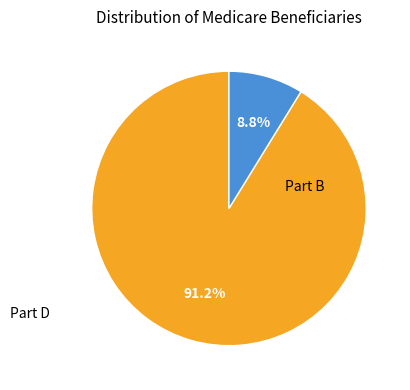

Does any single category account for the majority?

Yes